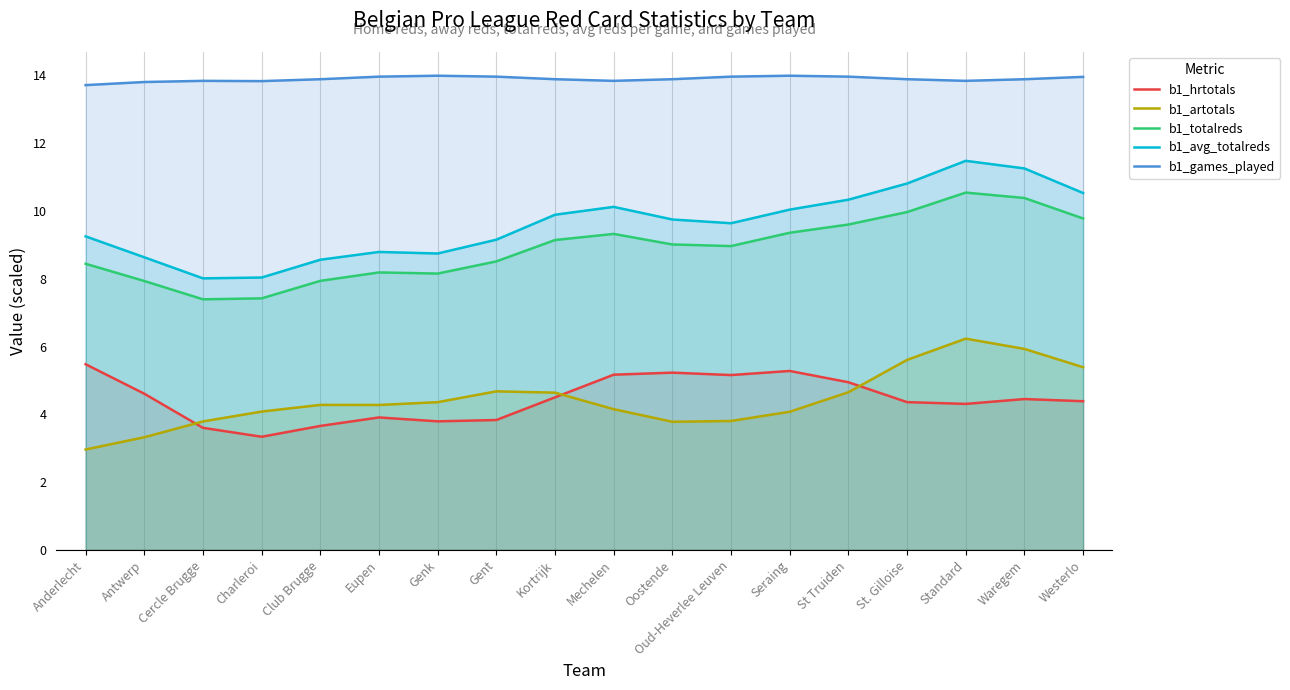

What is the maximum value for b1_artotals?

6.2